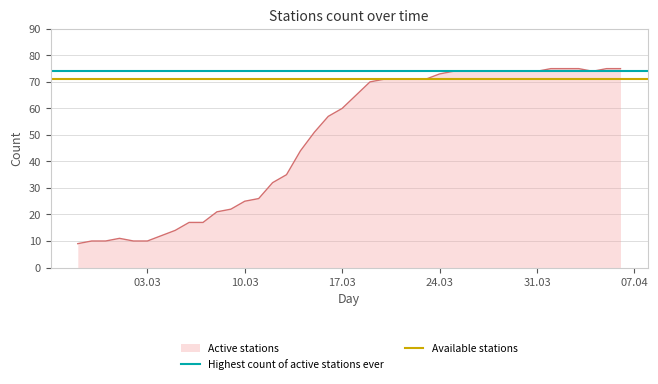

What is the lowest value of the Active stations series?

9